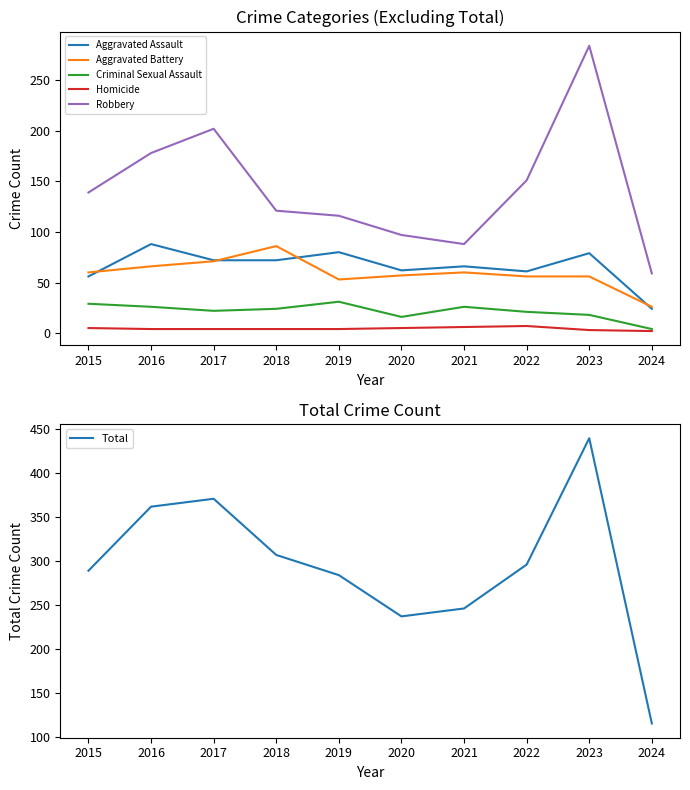

Which series has the widest spread of values?

Total